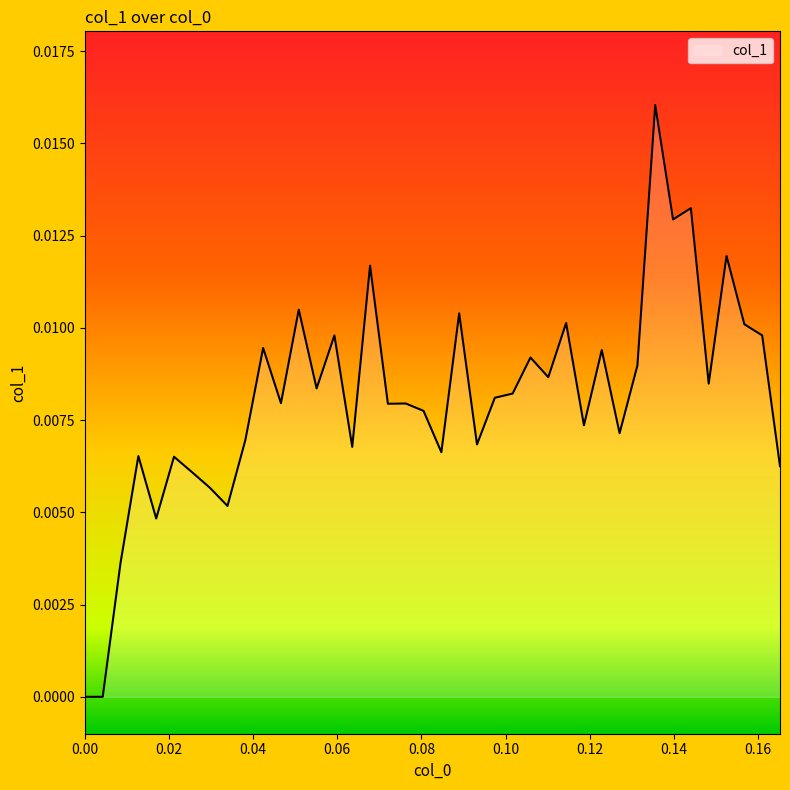

What is the label of the 31st point from the left?

0.127119